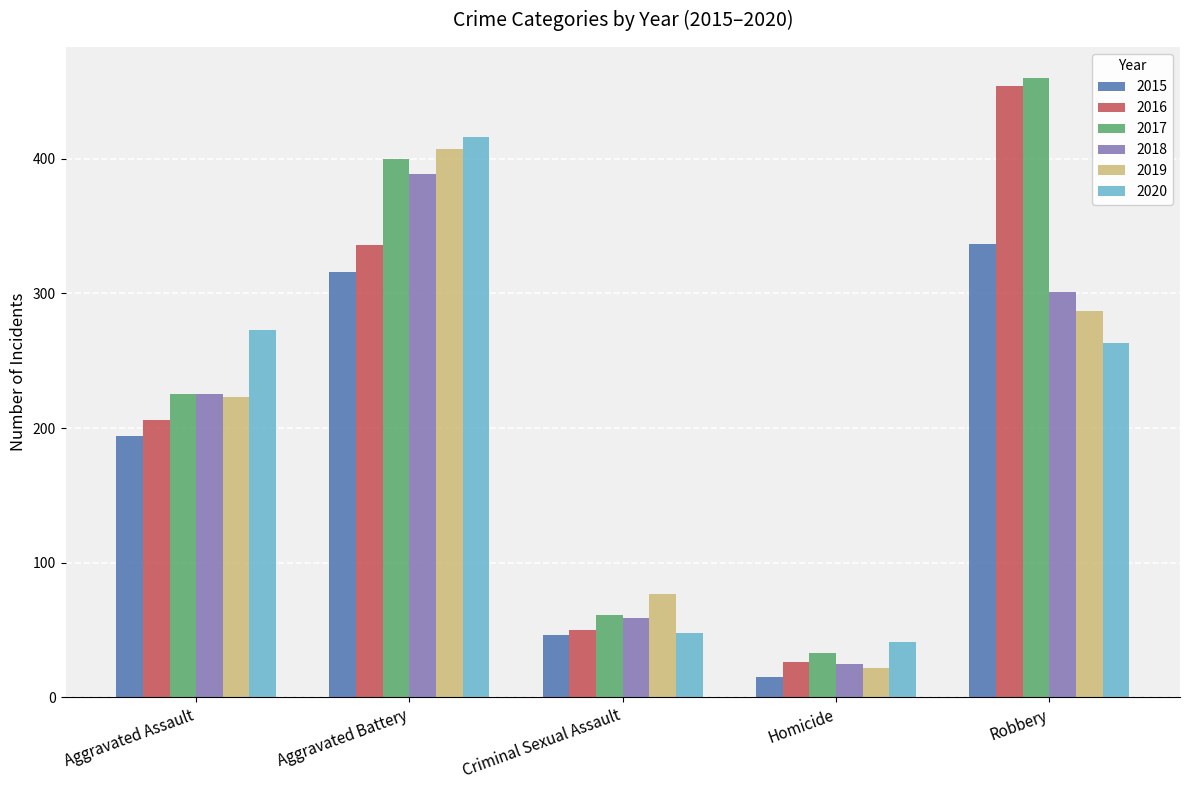

What is the sum of all 2018 values?

999